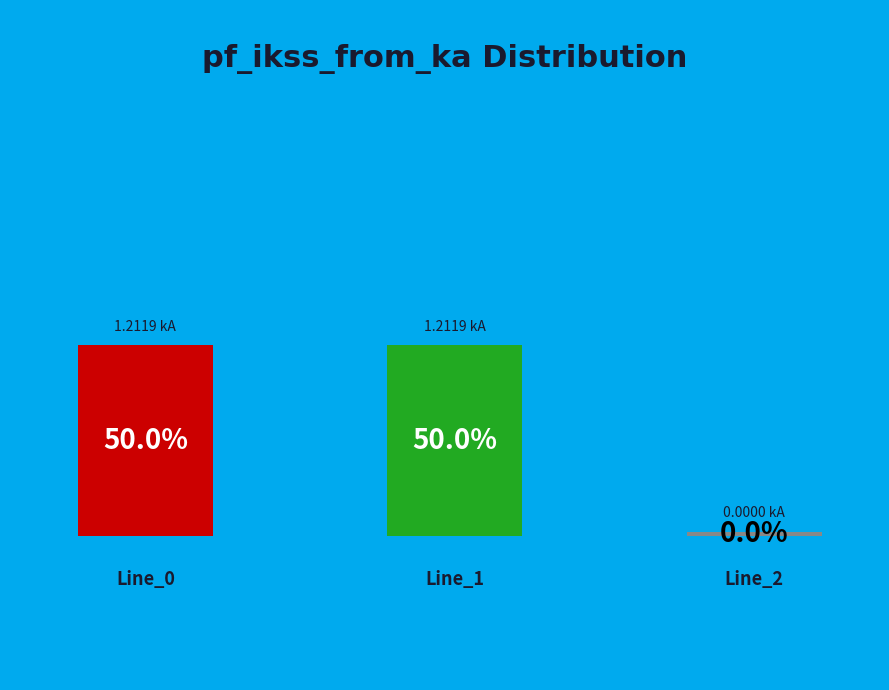

Which has a higher value, Line_0 or Line_1?

Line_1